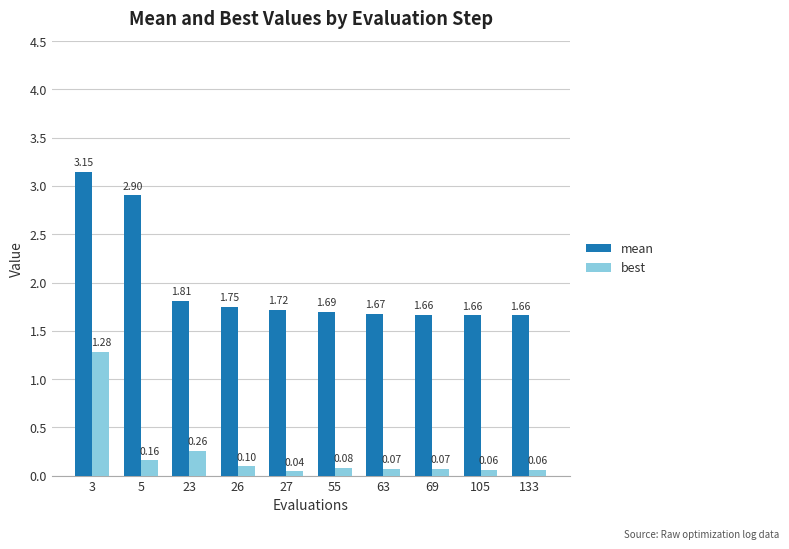

Which series changed the most between 3 and 55?

mean